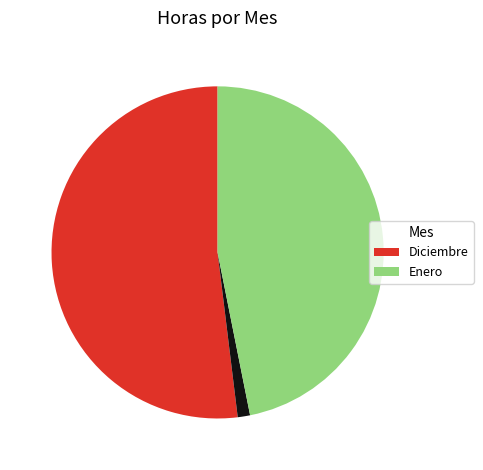

Does any single category account for the majority?

Yes